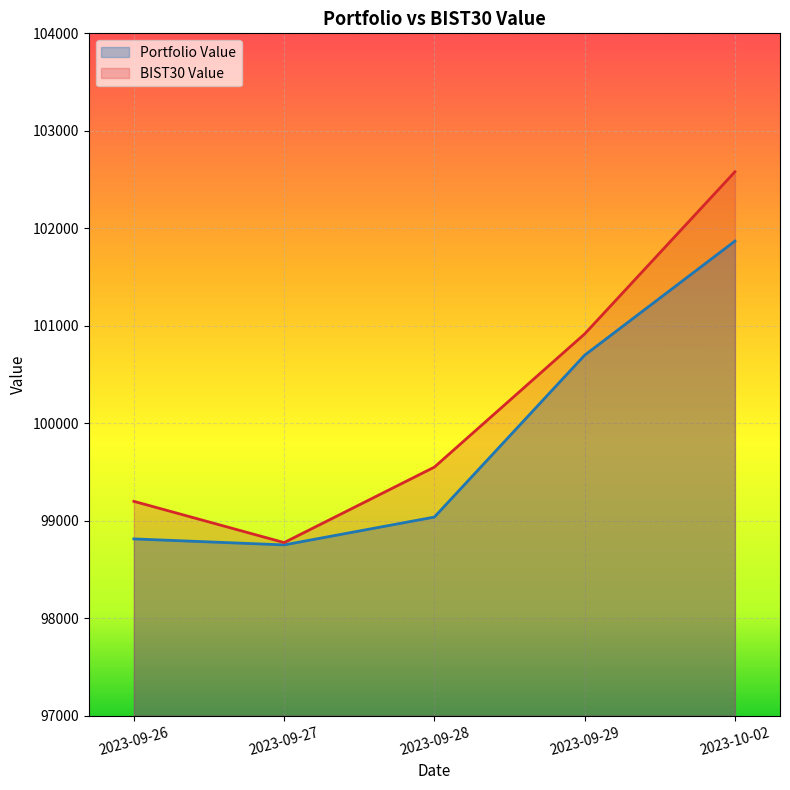

Where does the BIST30 Value series first go above 99550?

2023-09-28